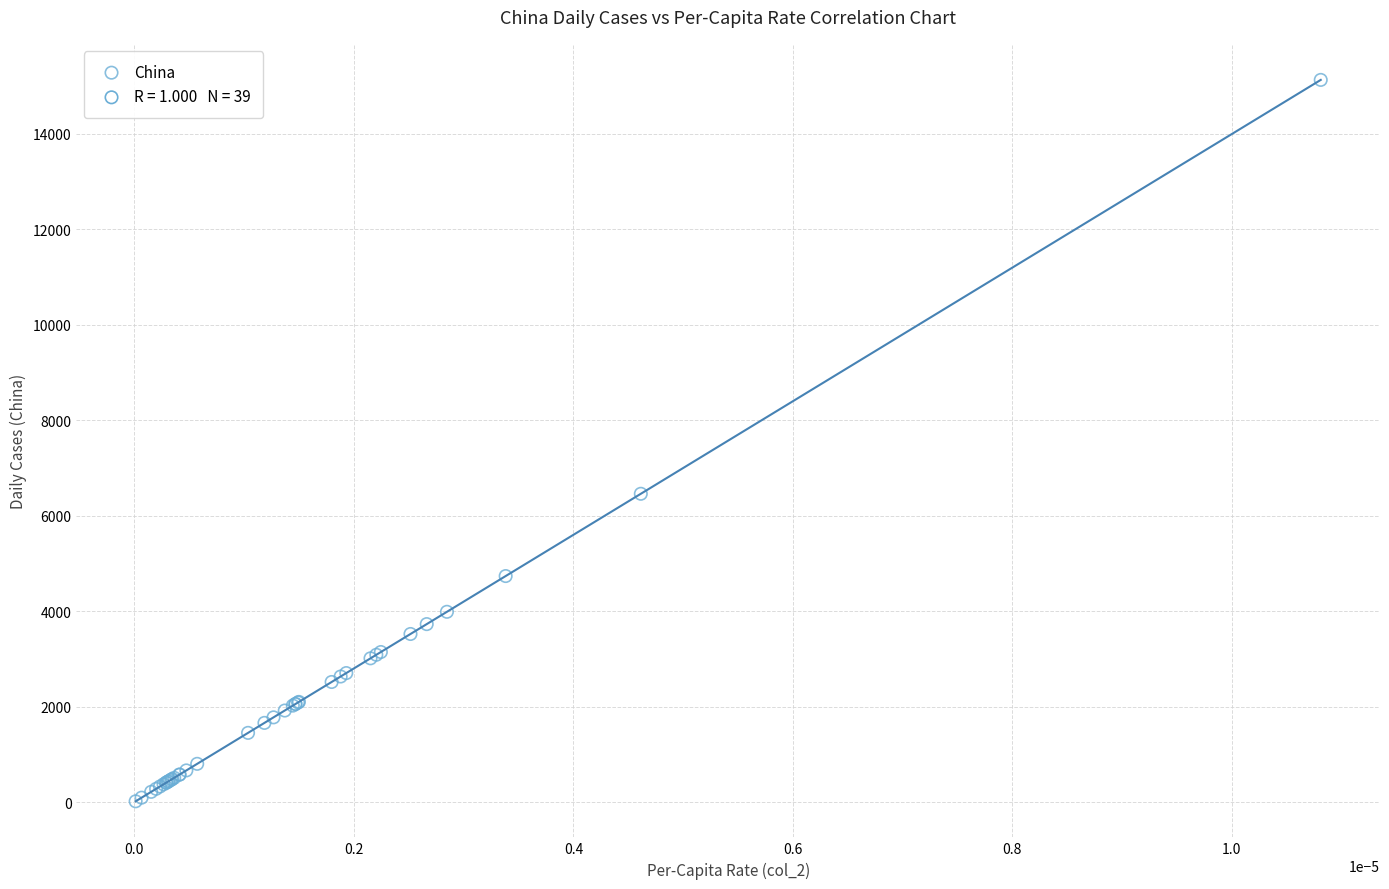

What Y value in the scatter plot is closest to 7574?

6460